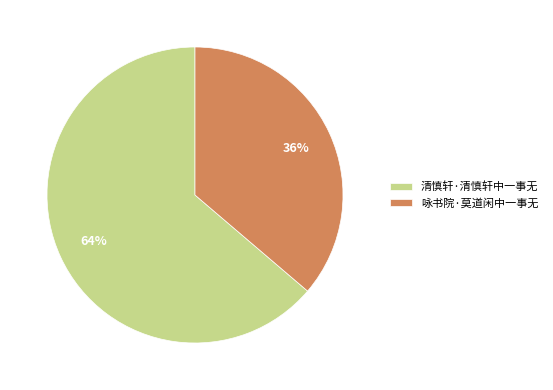

Does 咏书院·莫道闲中一事无 account for over 50% of the chart?

No